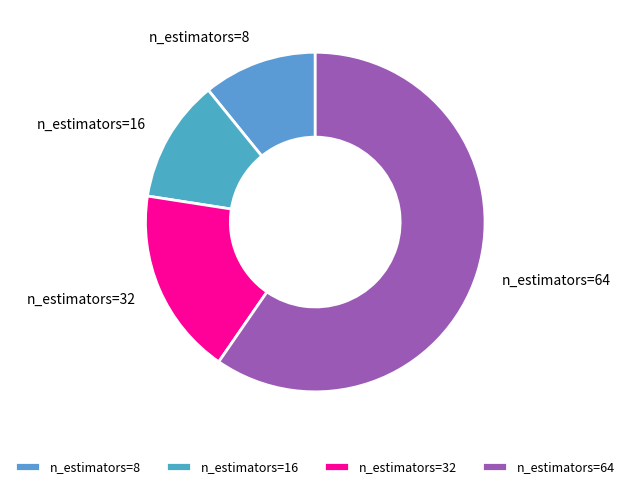

Is the sum of n_estimators=32 and n_estimators=8 greater than half?

No